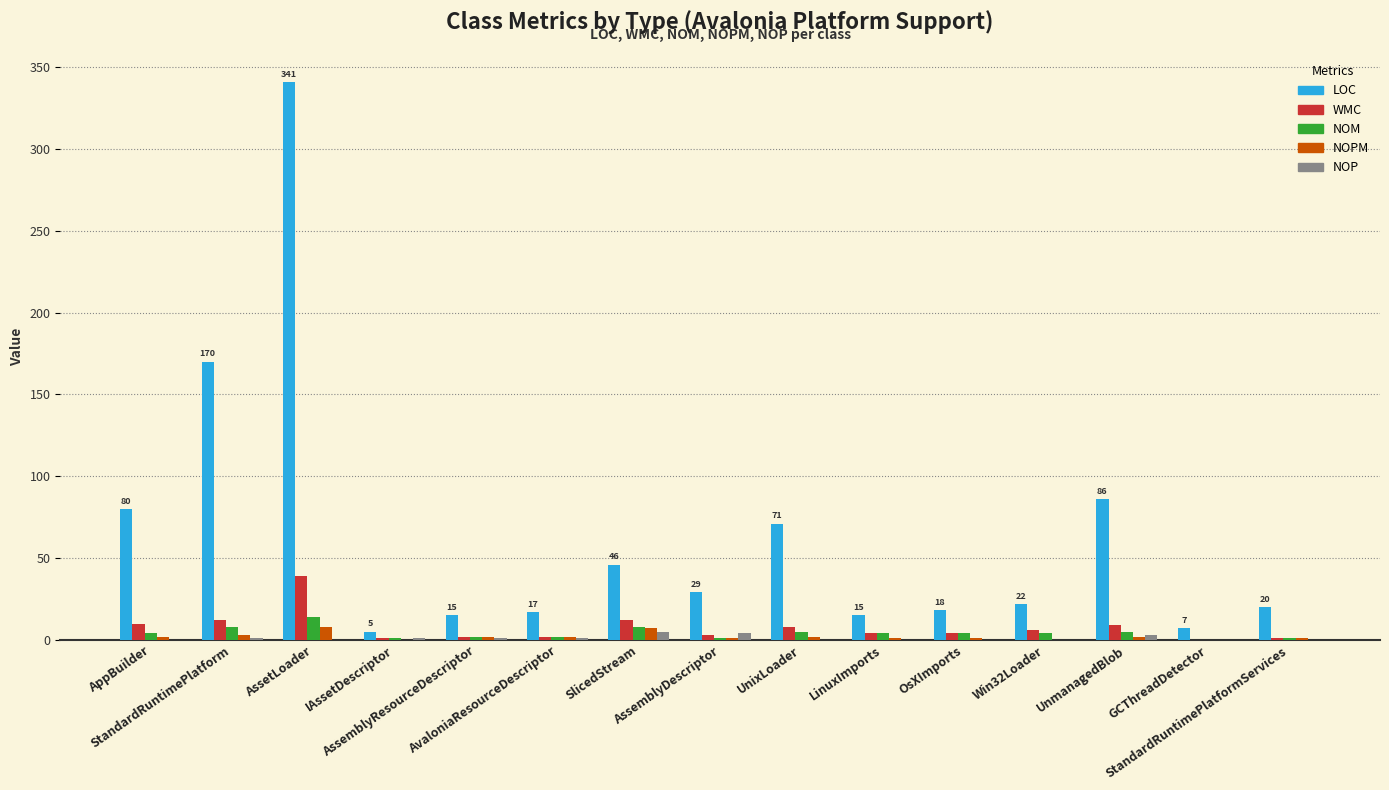

Does the chart contain stacked bars?

No